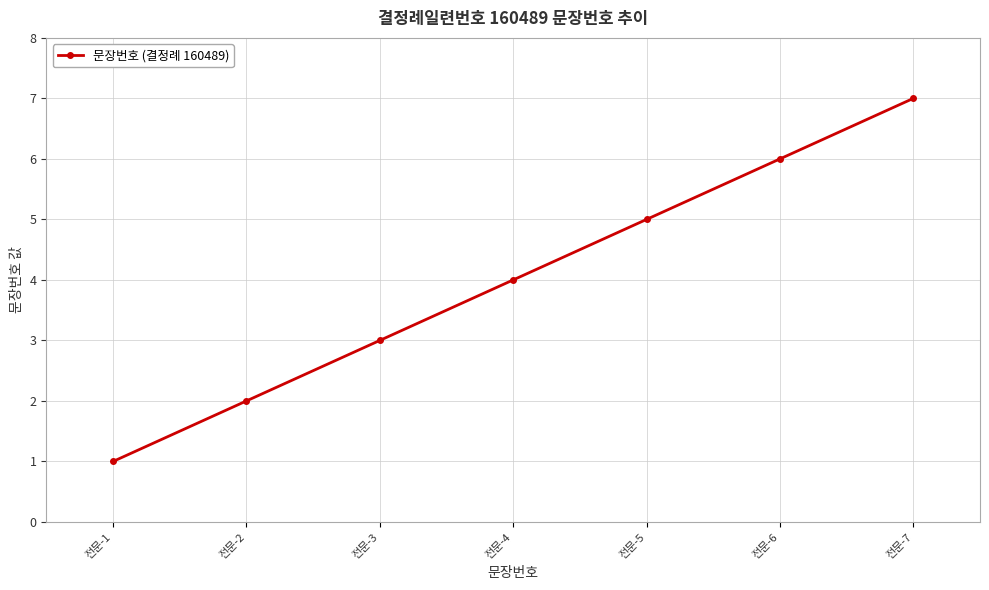

True or false: there are more than 2 points higher than both neighbors.

False